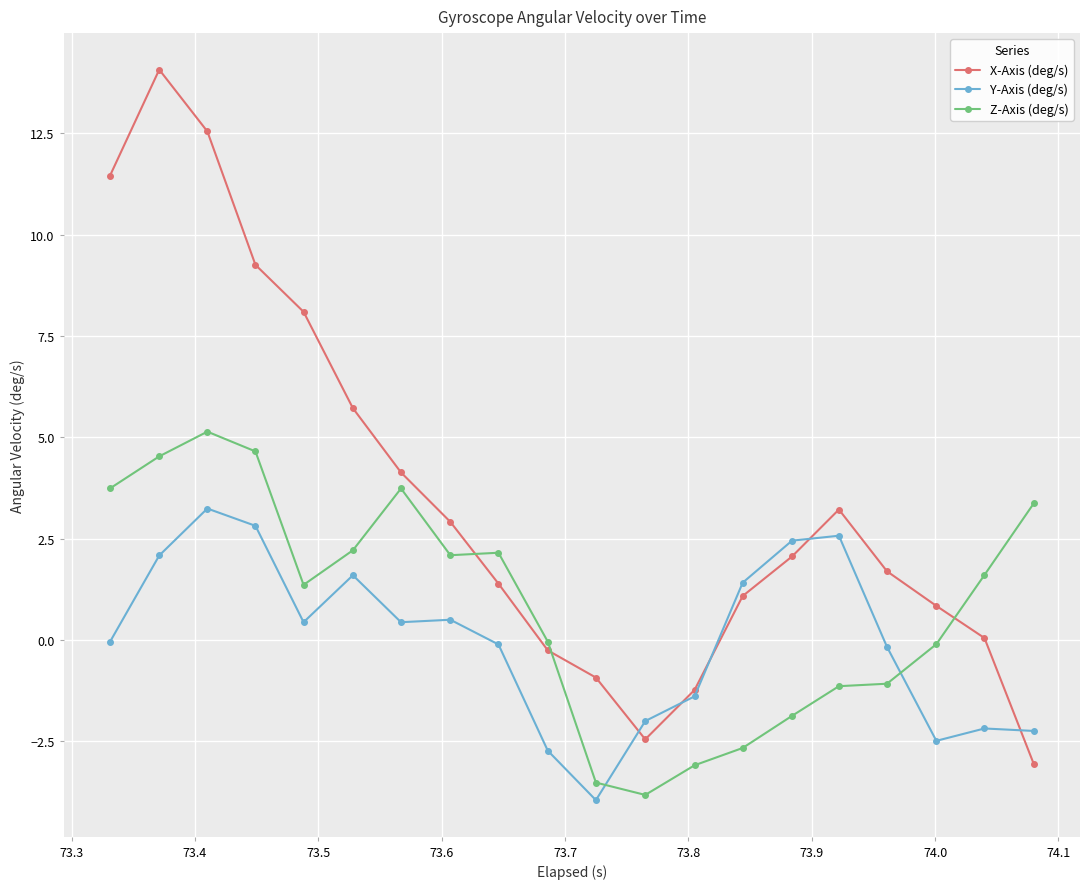

How many distinct data groups are displayed?

3